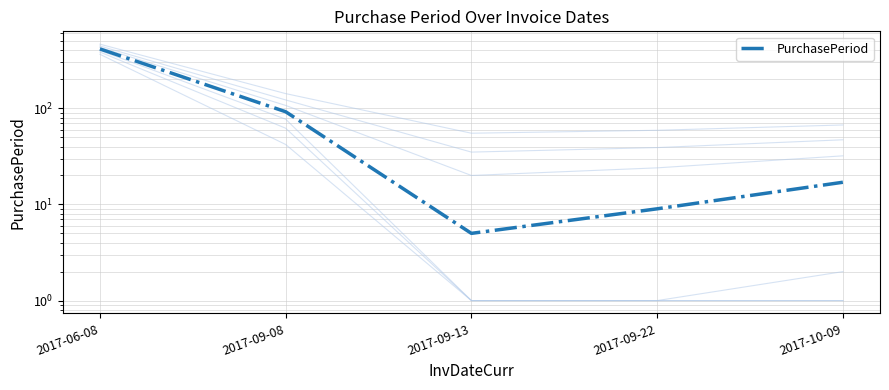

What is the maximum value shown in the chart?

414